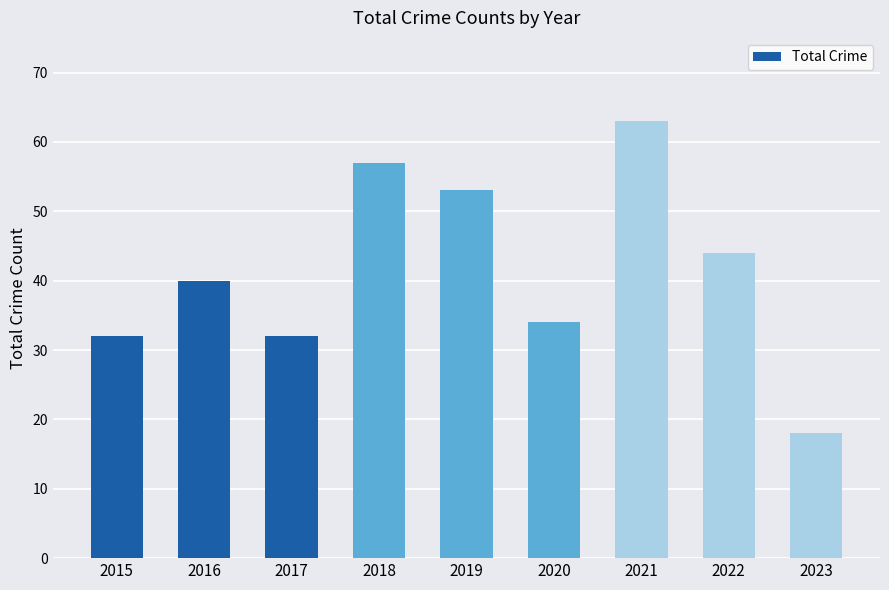

At which label is the value closest to 40?

2016